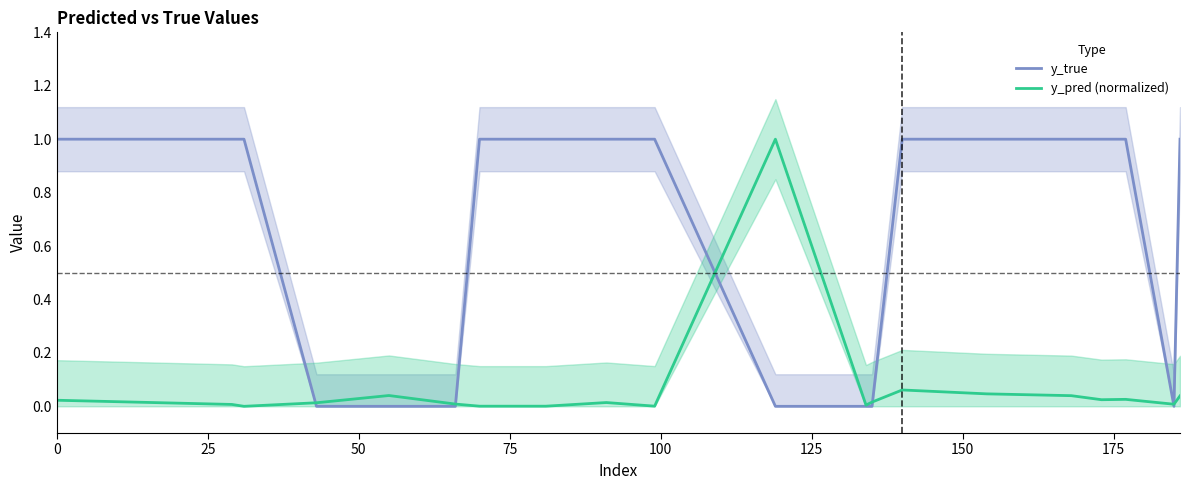

What is the highest value of the y_pred (normalized) series?

1.0